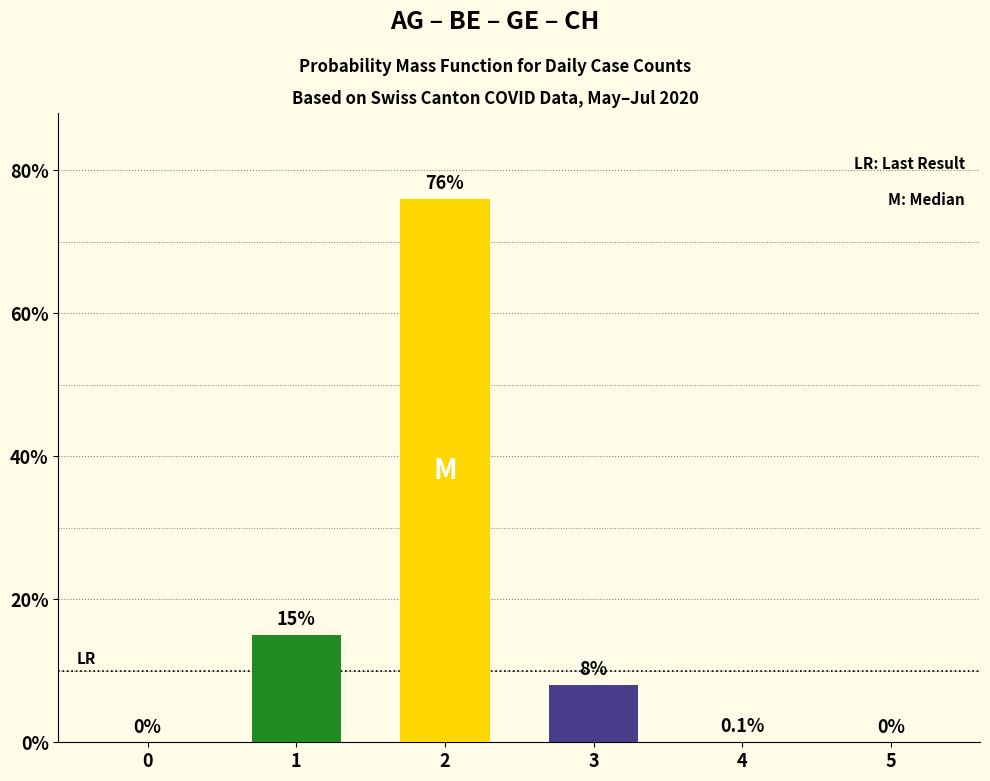

What is the maximum value shown in the chart?

76.0